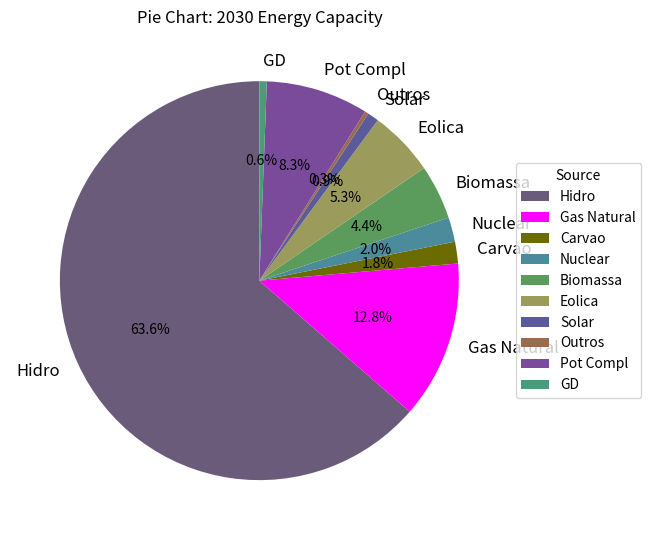

The Eolica slice represents 5% of the pie. True or false?

True